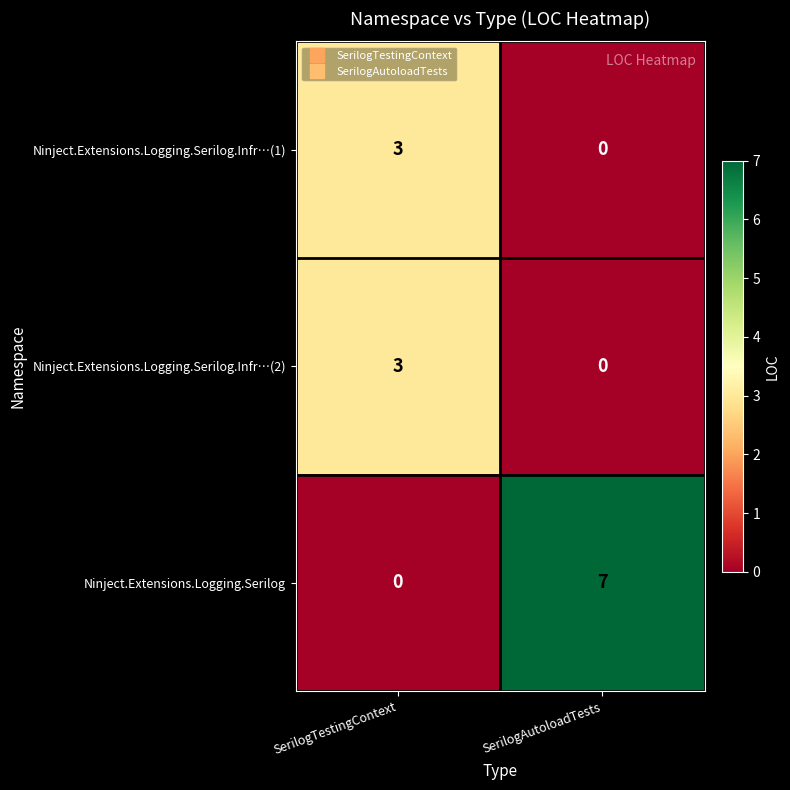

The Ninject.Extensions.Logging.Serilog series shows 0 at SerilogTestingContext. True or false?

True